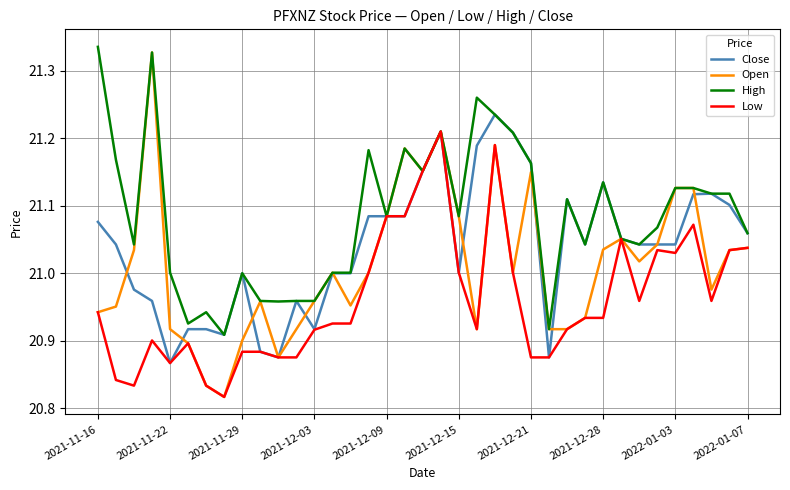

Which series has the largest total across all categories?

High